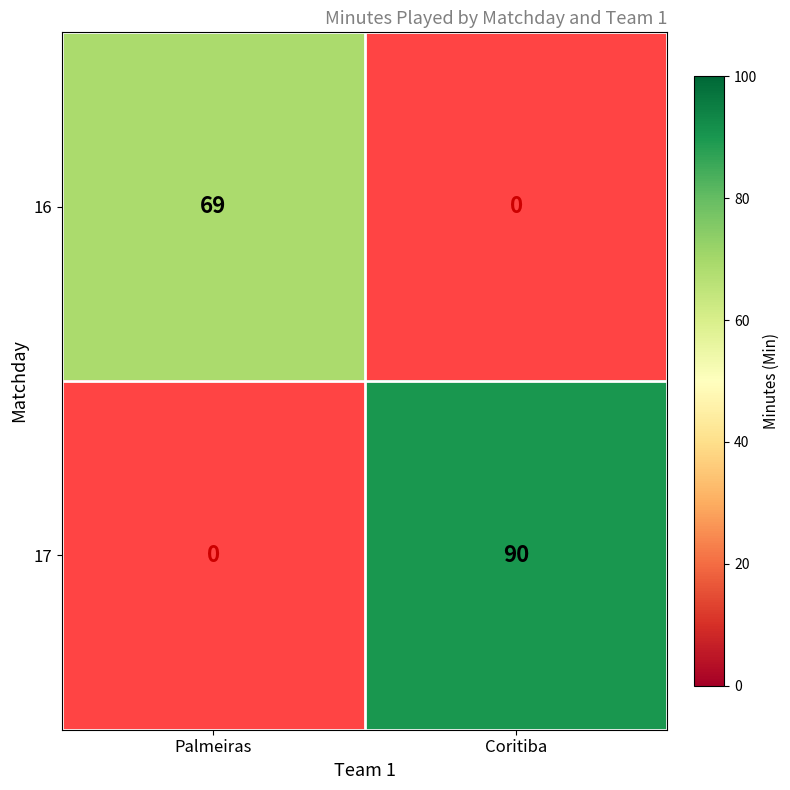

At which category does the chart reach its minimum across all series?

Palmeiras